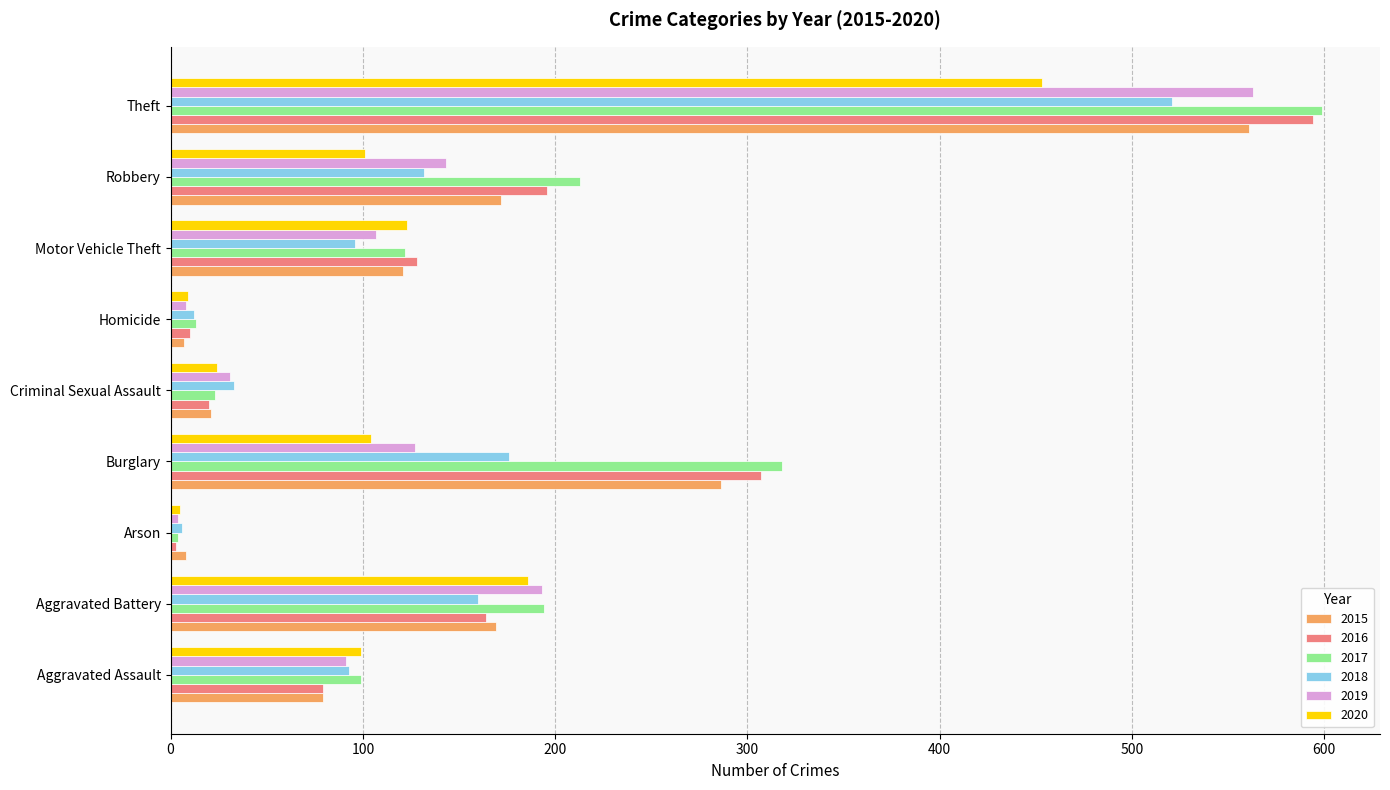

What is the difference between the 2019 values at Theft and Homicide?

555